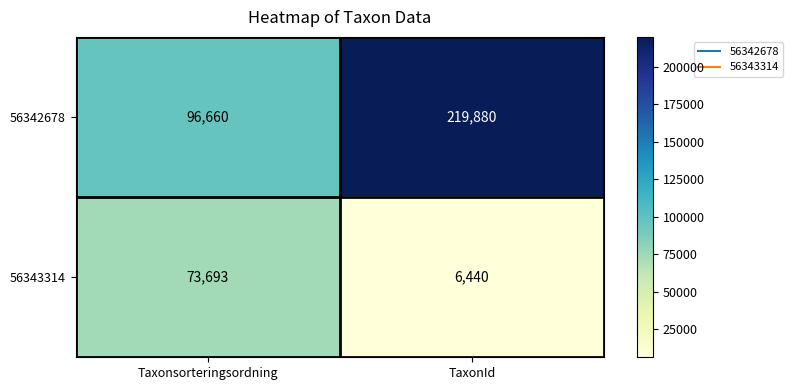

Which series changed the most between Taxonsorteringsordning and TaxonId?

56342678